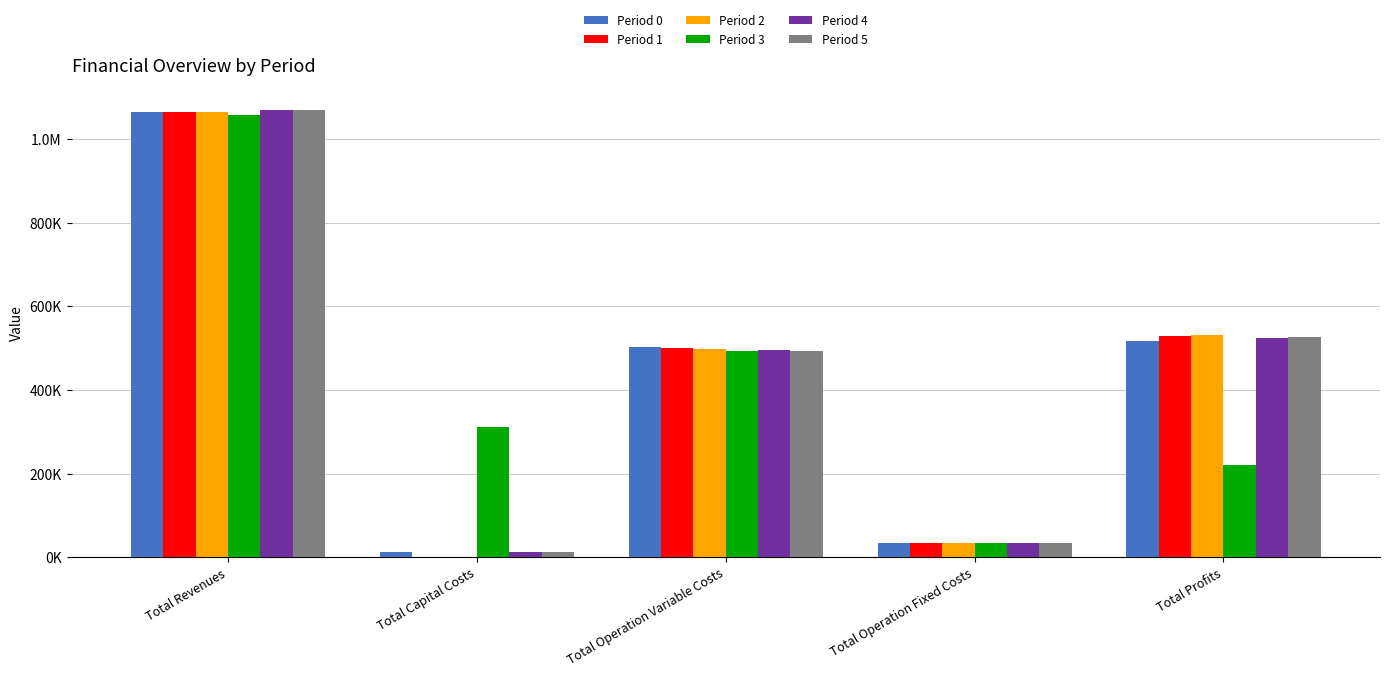

Which has a higher value, Total Capital Costs or Total Revenues?

Total Revenues